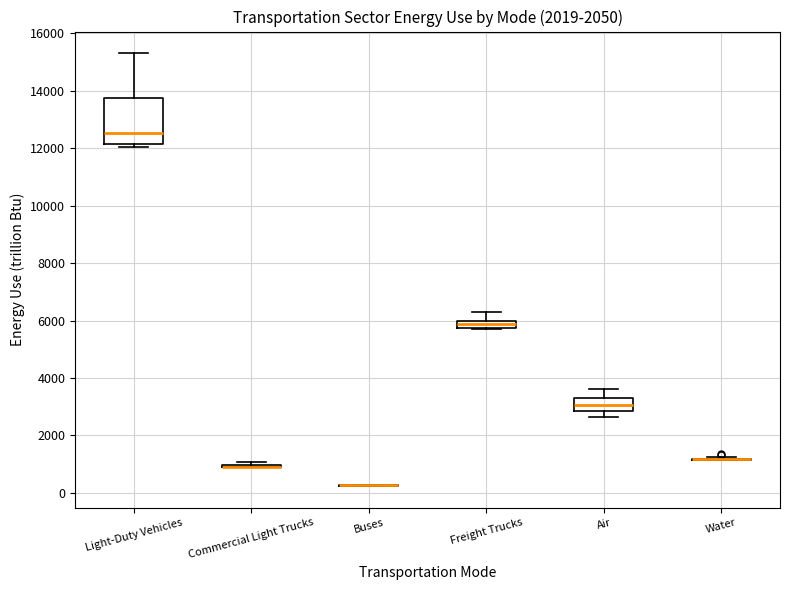

Where does the upper whisker of the box for Freight Trucks end on the y-axis? The values are not printed on the chart, so give them approximately, as read against the axis.

6200